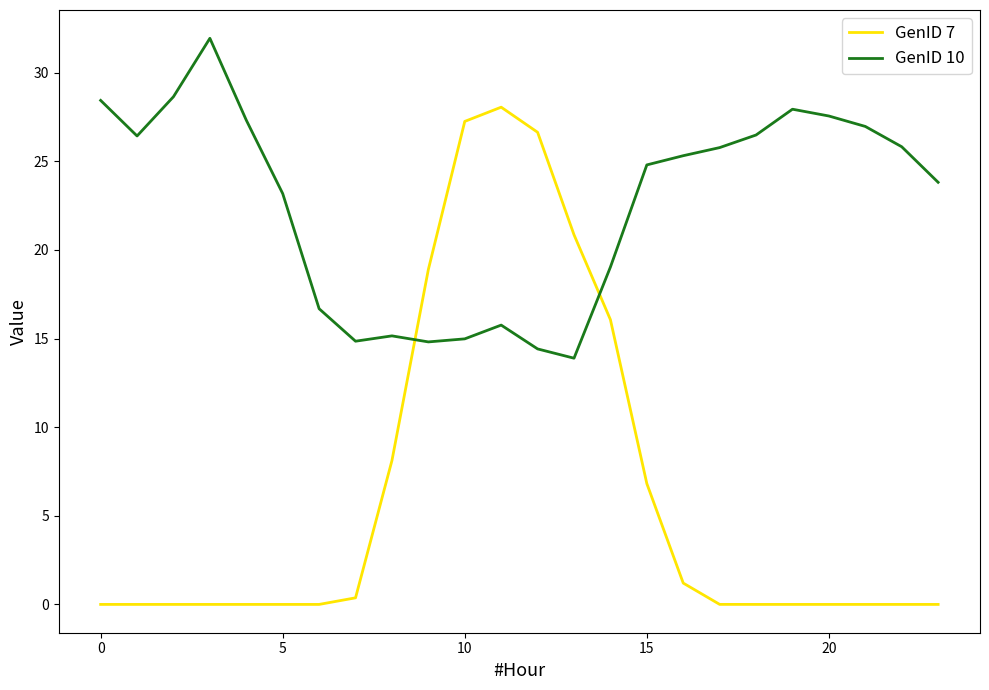

What is the maximum value shown in the chart?

31.9